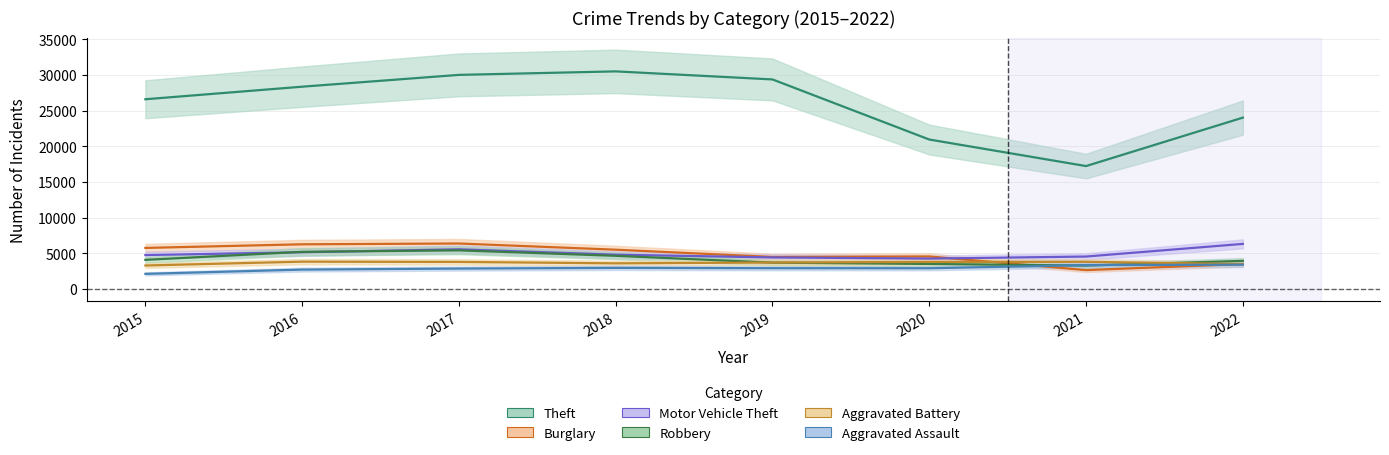

What is the average value of the Burglary series?

4882